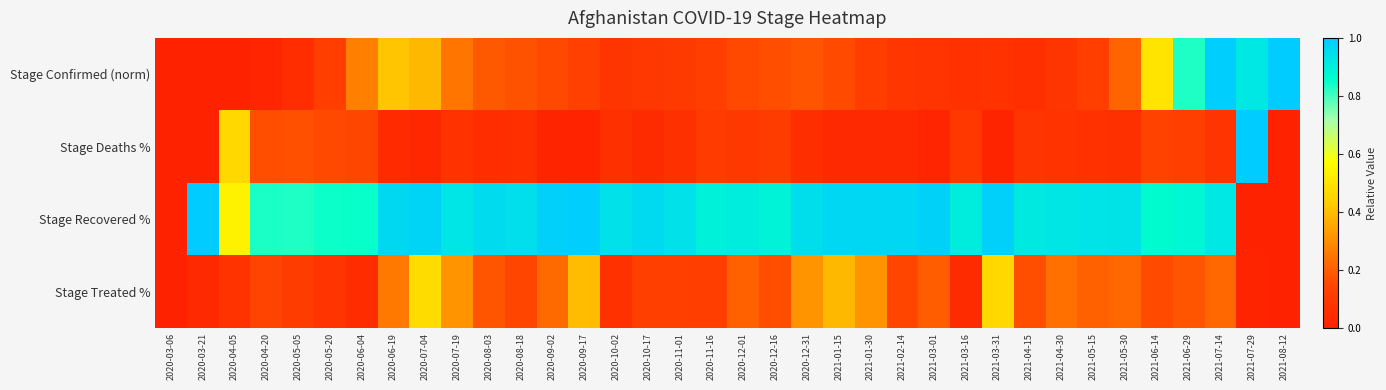

Count the number of categories in the chart.

36